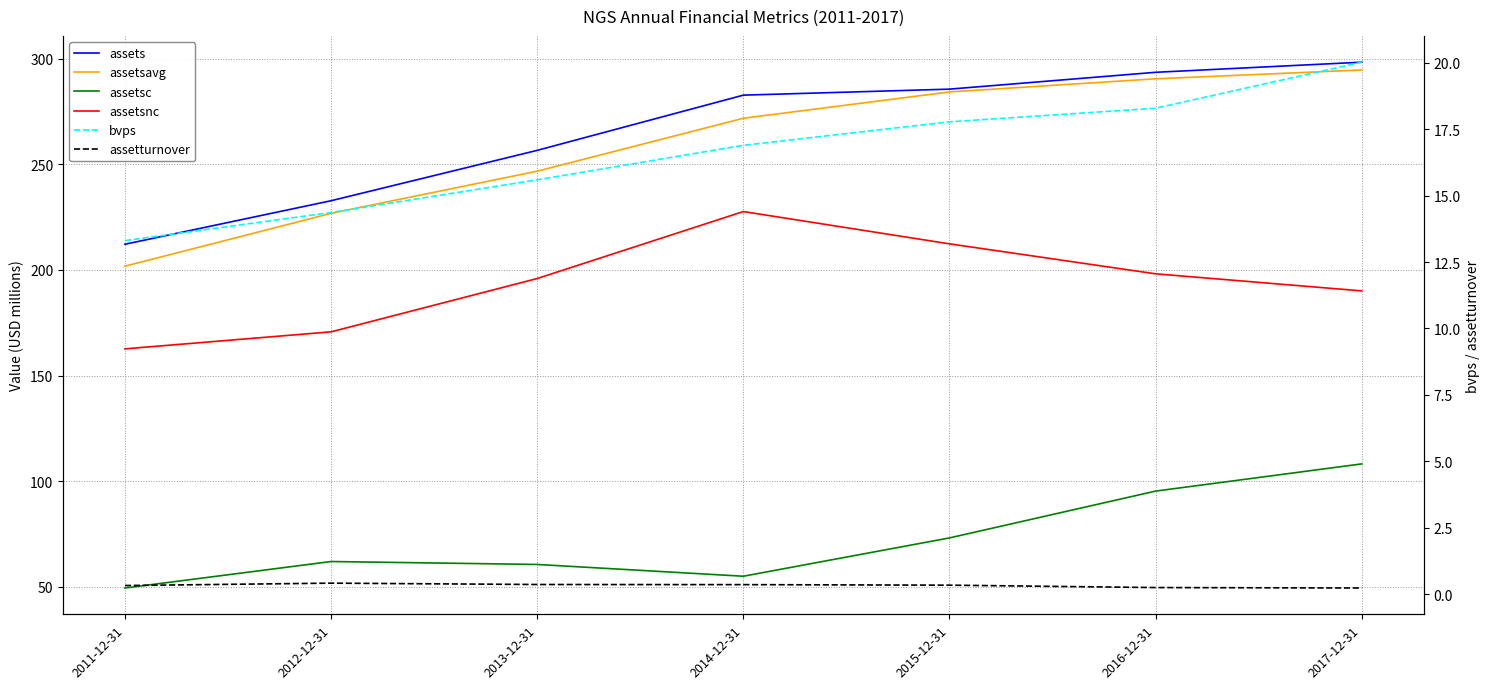

Does the chart display data point markers on the line(s)?

No